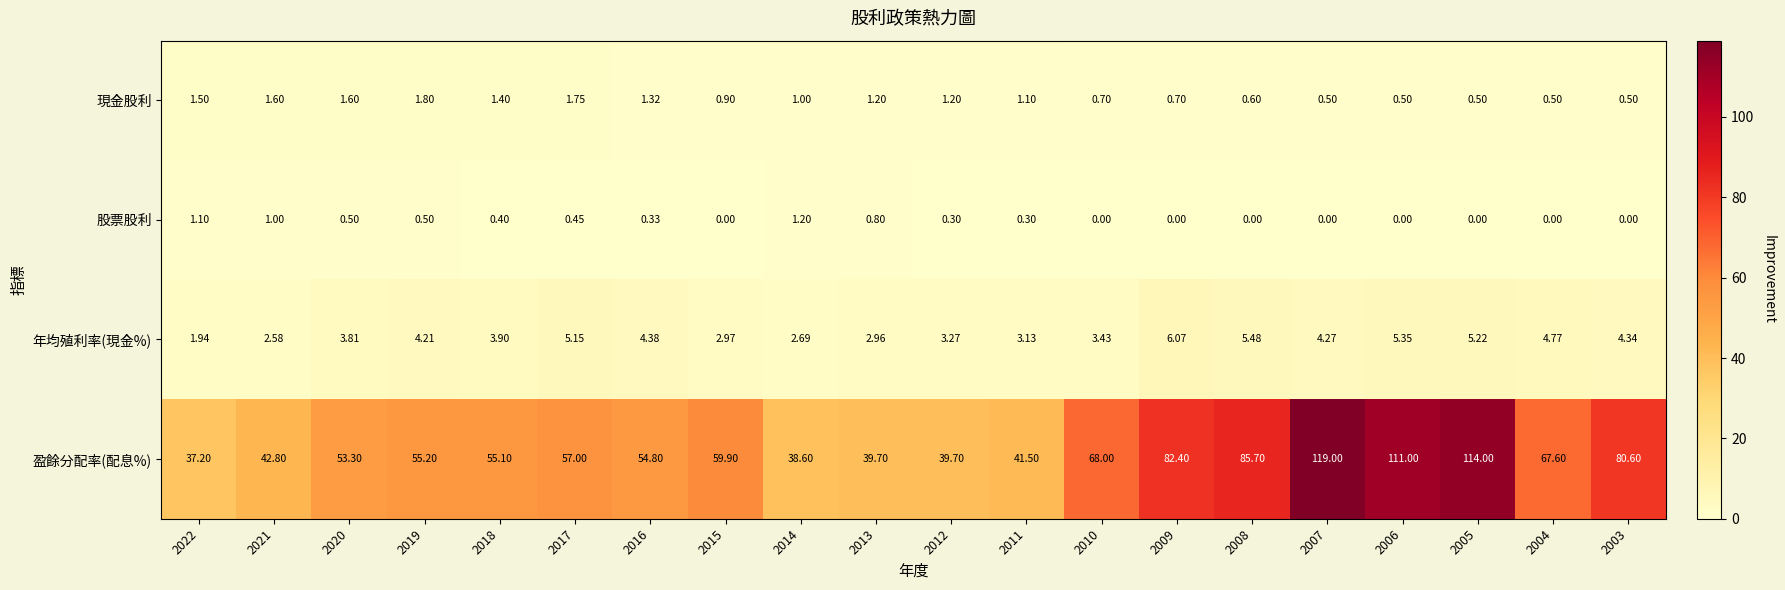

Which series has the largest total across all categories?

盈餘分配率(配息%)